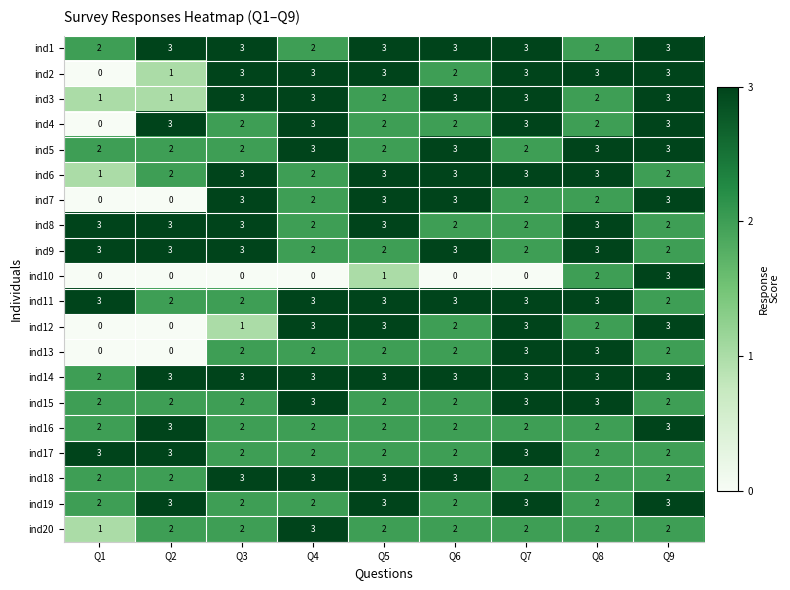

What is the difference between the highest and lowest values at Q2?

3